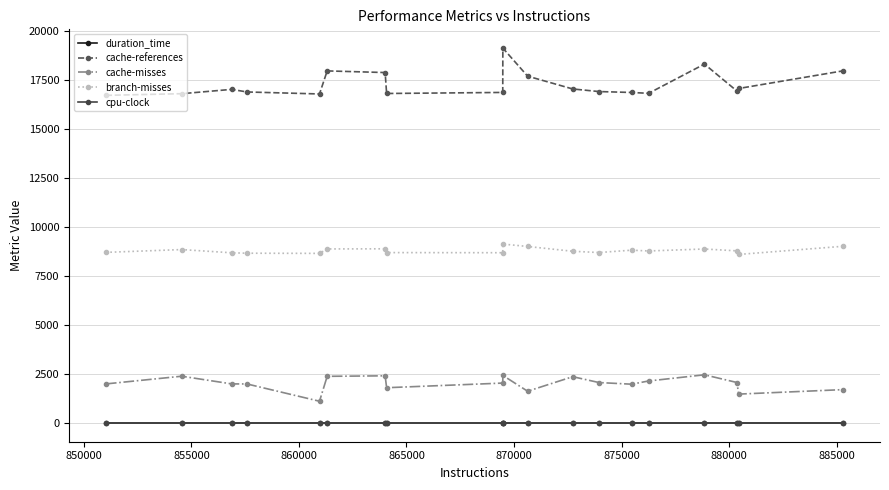

Which series has the largest range (max minus min)?

cache-references